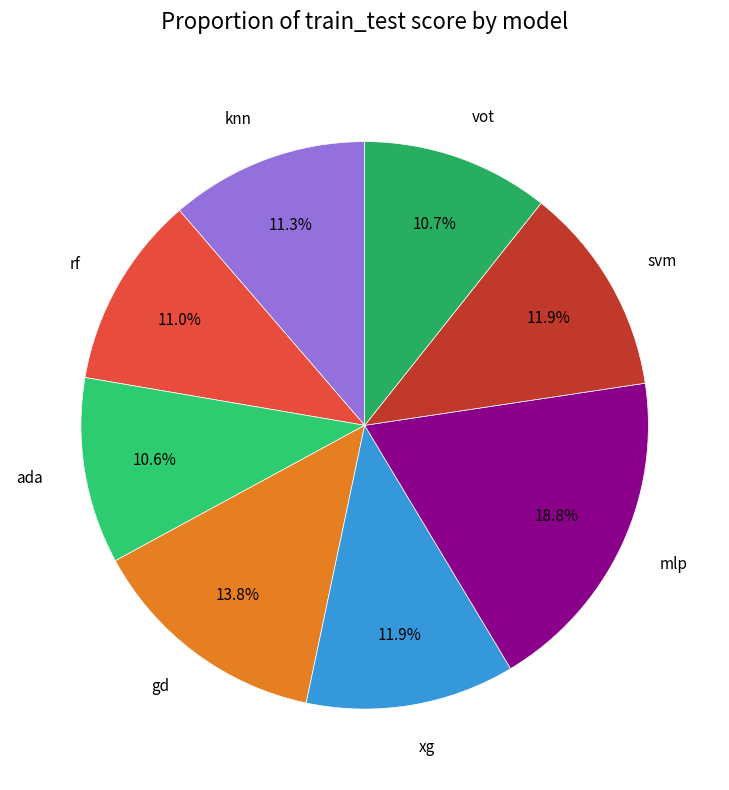

What is the largest slice in the pie chart?

mlp